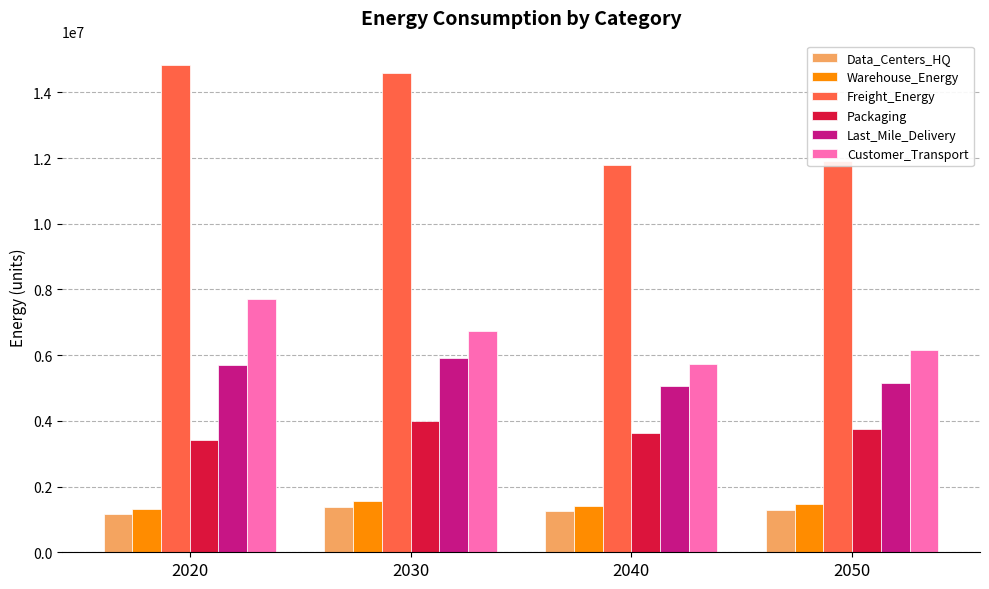

How many distinct data groups are displayed?

6